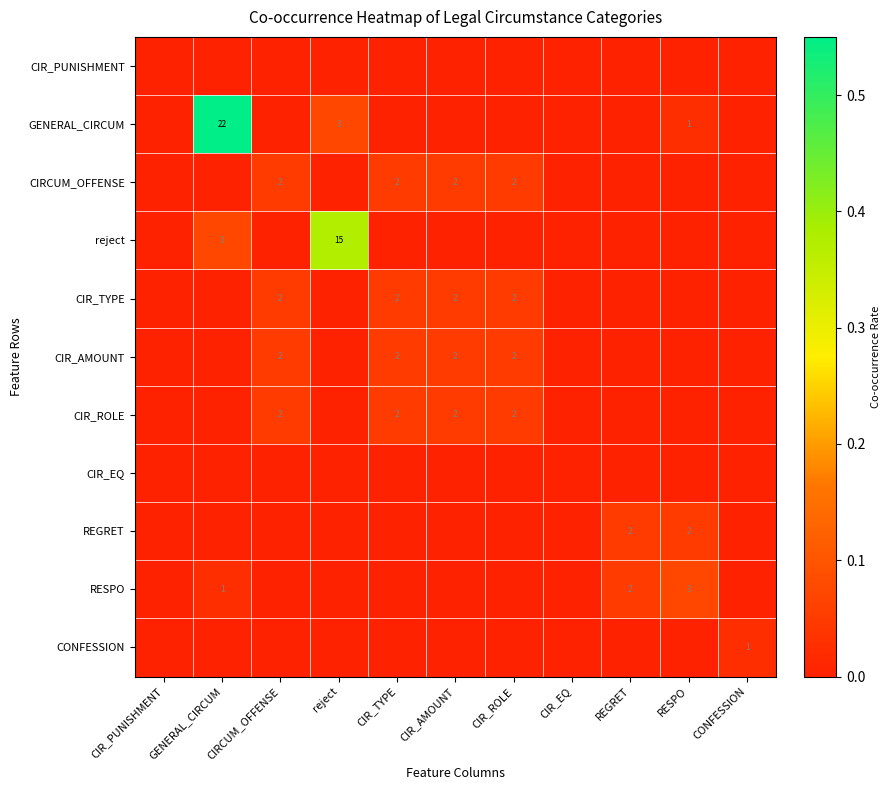

Is it true that CIRCUM_OFFENSE equals 2 at CIR_TYPE?

True